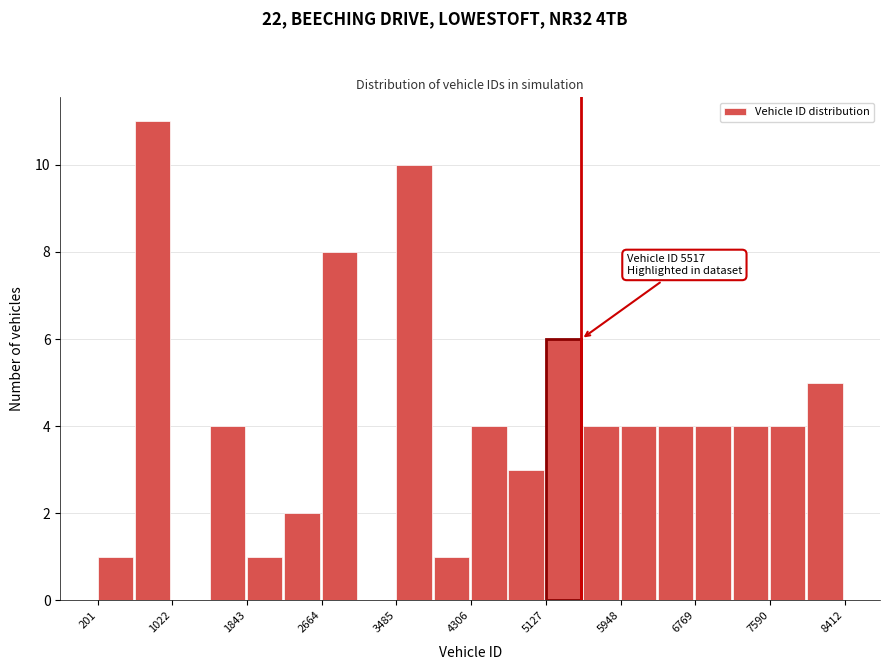

Over which range of the x-axis is the bar tallest?

600 to 1000